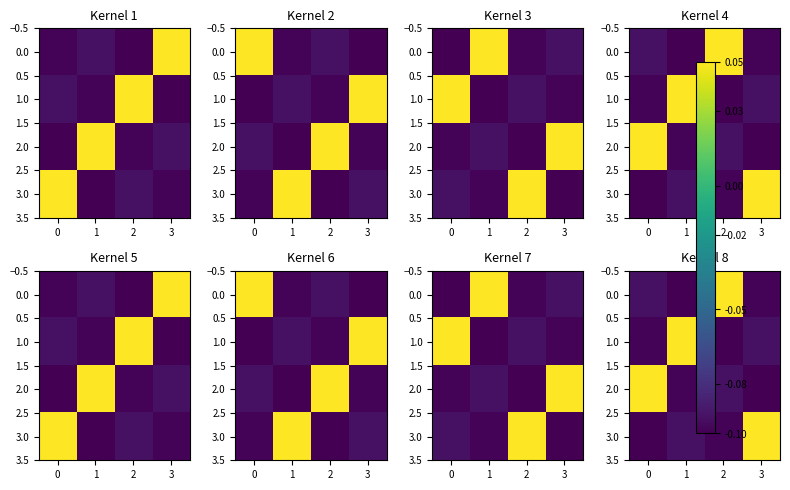

How many values in the 3.0 series exceed 0?

1